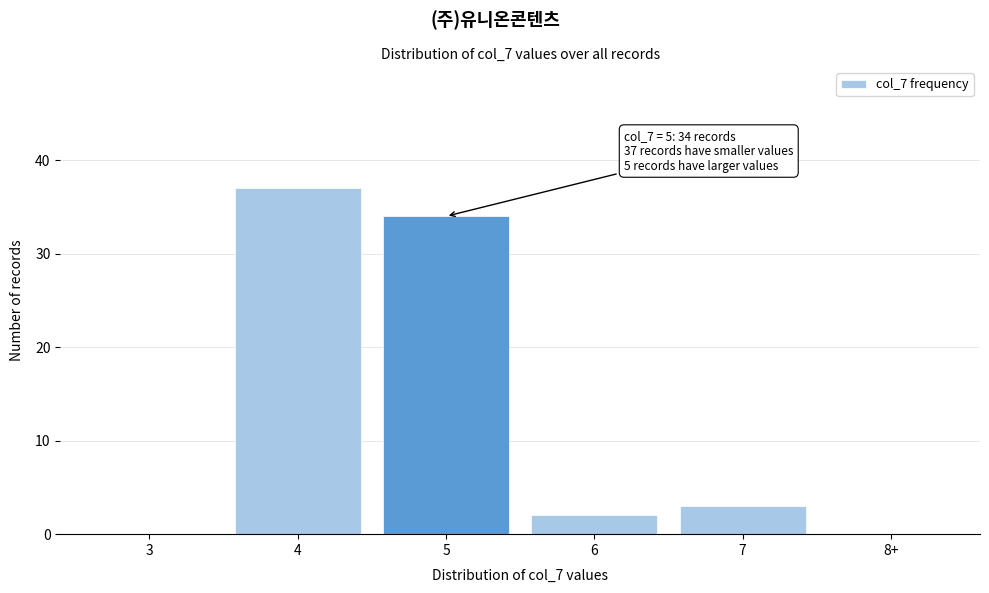

Reading left to right, what are all the values shown in this chart?

3=0	4=37	5=34	6=2	7=3	8+=0